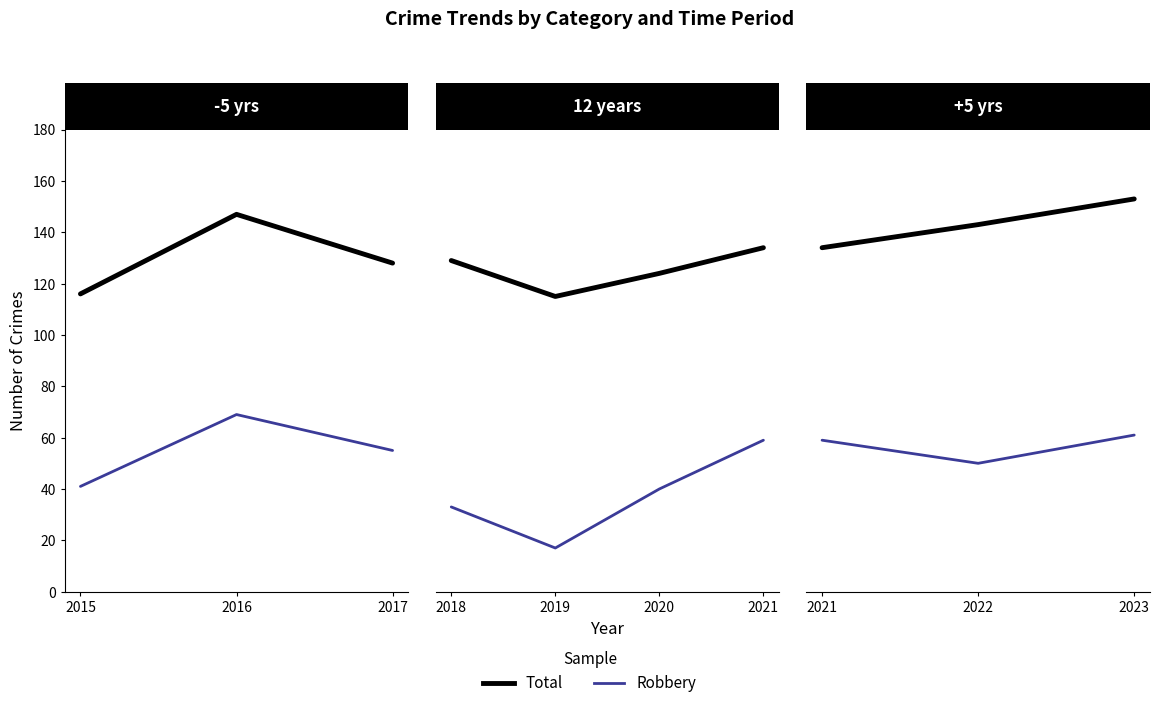

Does the chart display data point markers on the line(s)?

No